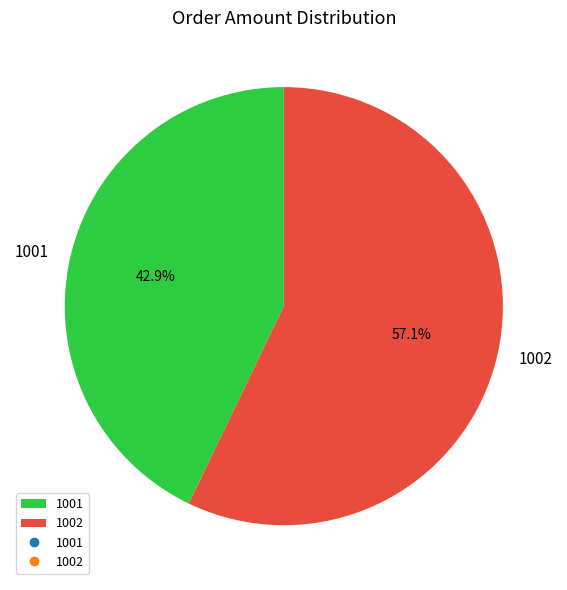

Is it true that 1001 is 53% of the pie?

False